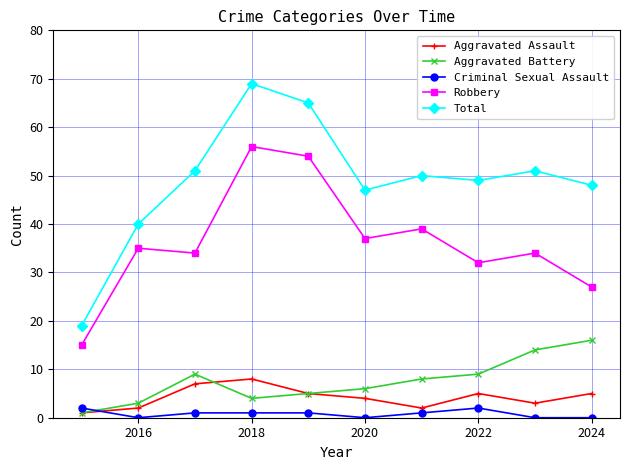

At how many categories does at least one series exceed 2?

10